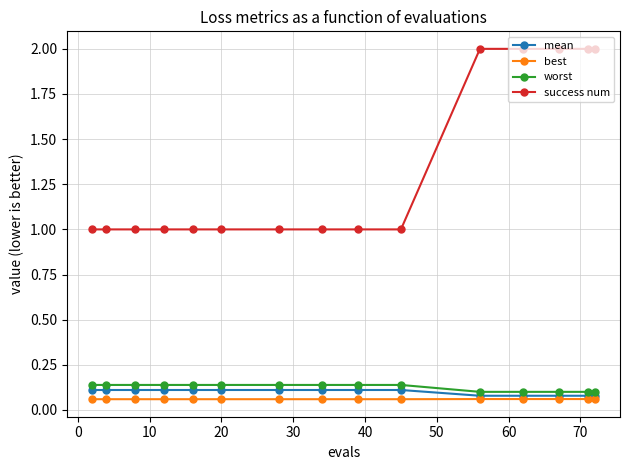

At how many categories does at least one series exceed 0?

15